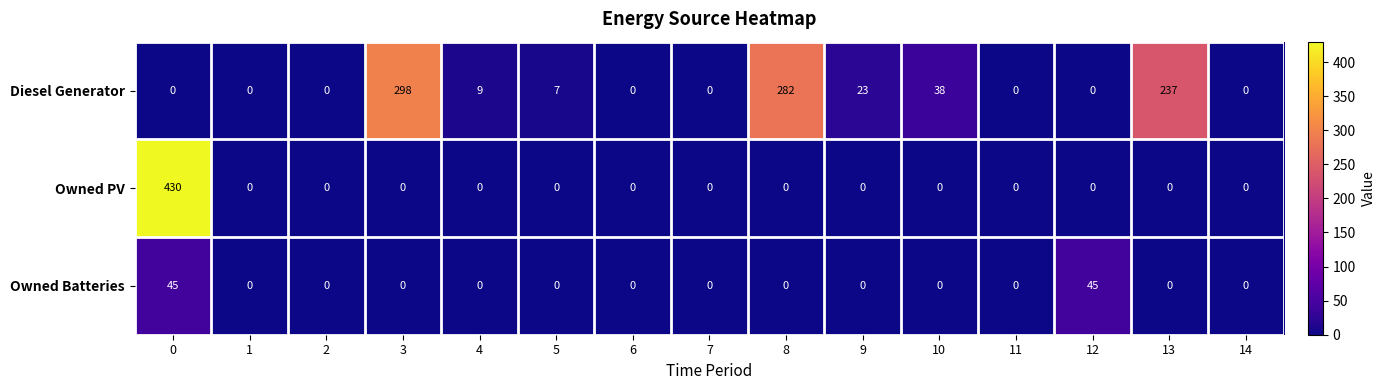

What is the maximum value for Owned Batteries?

45